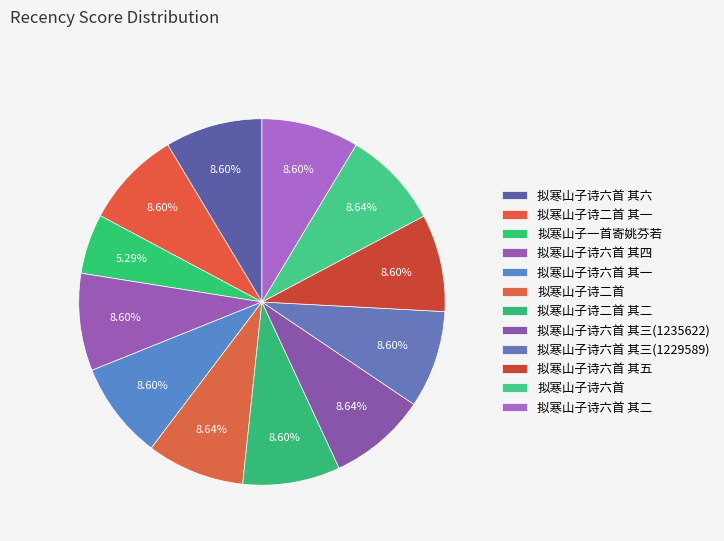

How many slices are in this pie chart?

12